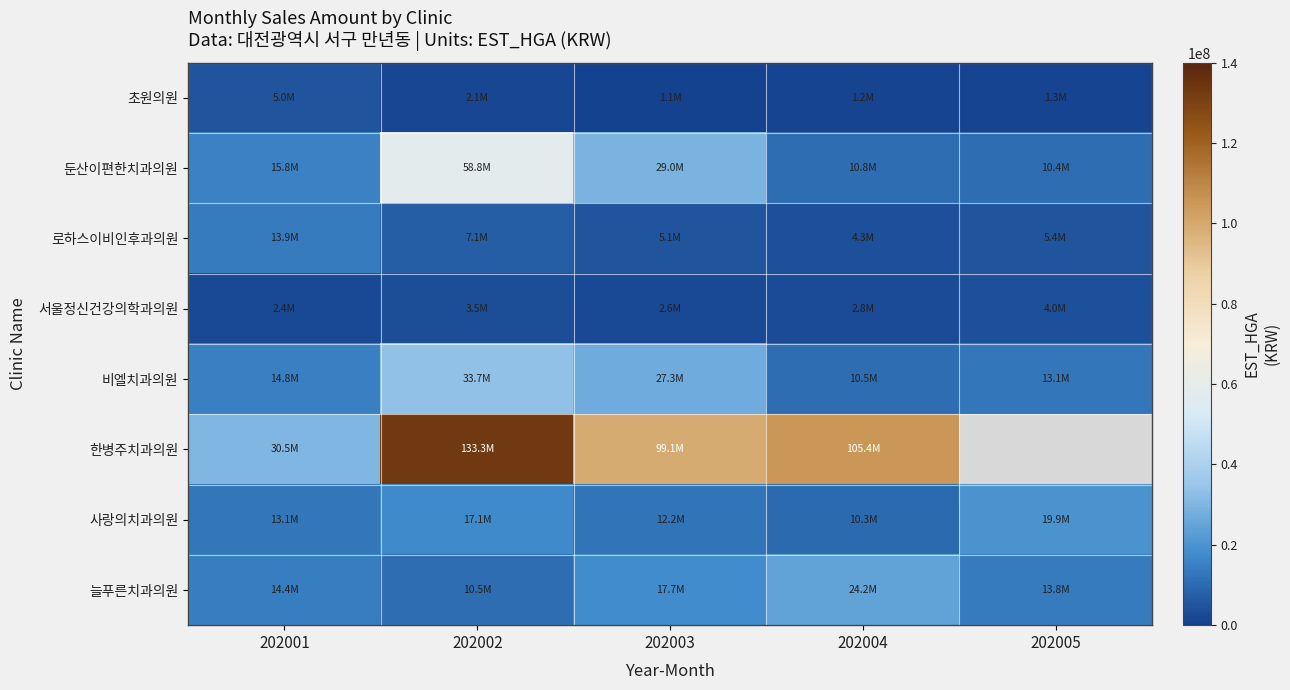

At which label does 한병주치과의원 reach its peak?

202002